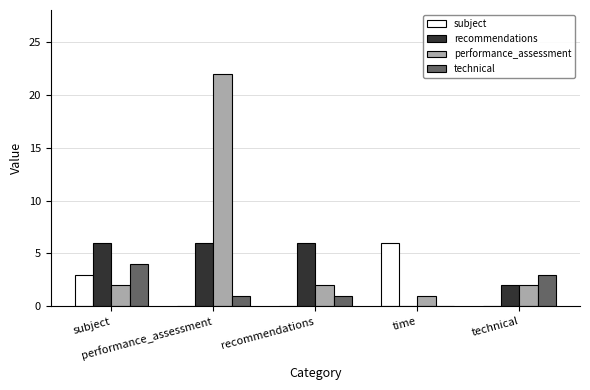

What is the difference between the subject values at subject and time?

3